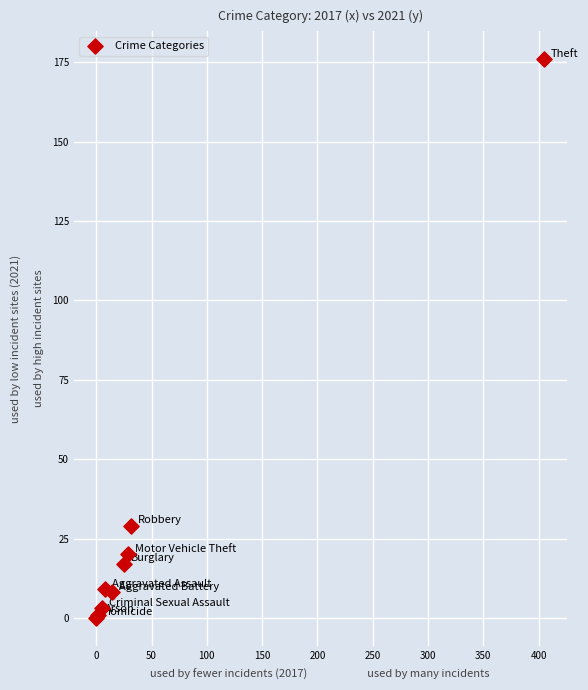

What Y value in the scatter plot is closest to 88?

29